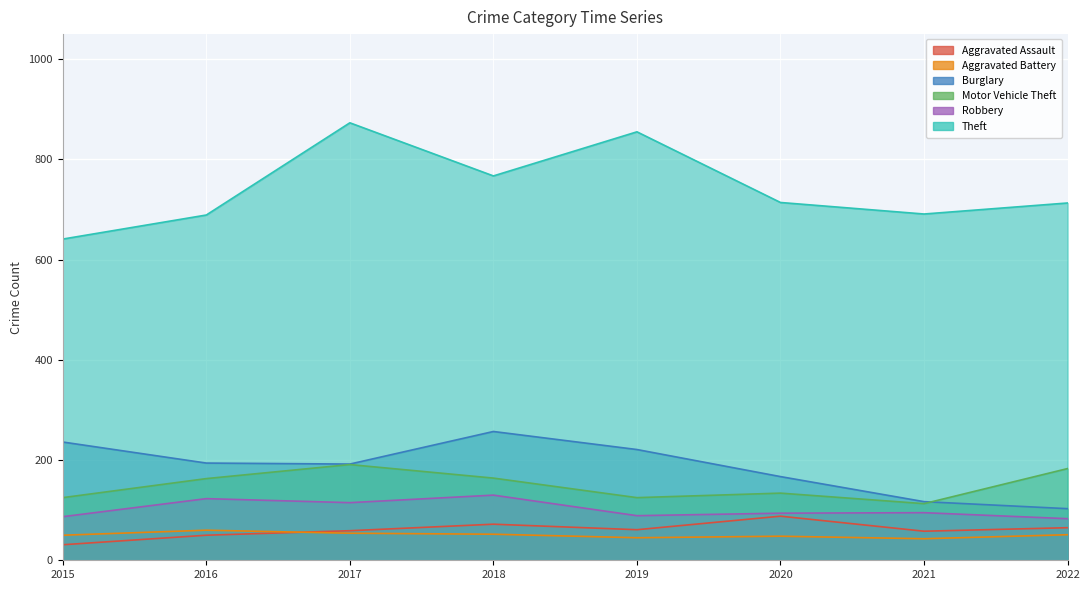

What is the value of the Motor Vehicle Theft point at the 2nd from the left?

163